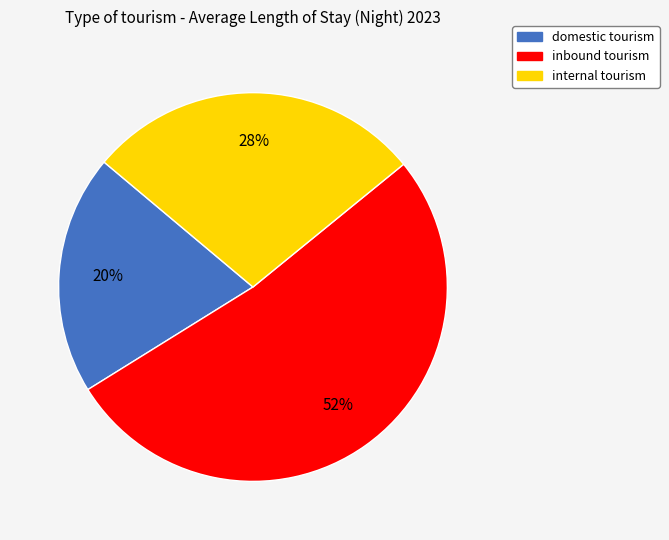

How many slices are in this pie chart?

3